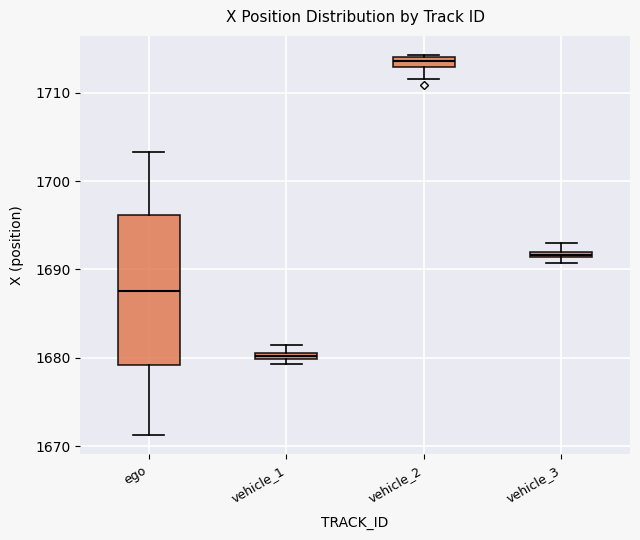

Which box has the highest median line?

vehicle_2